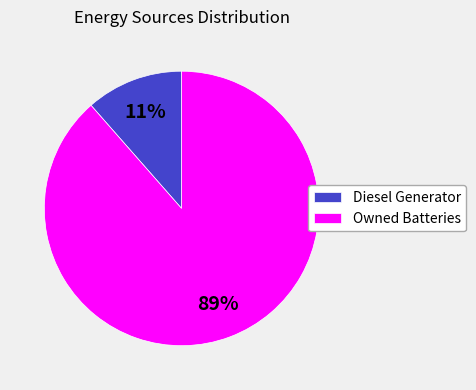

Approximately how many times larger is the value at Diesel Generator compared to Owned Batteries?

0.1